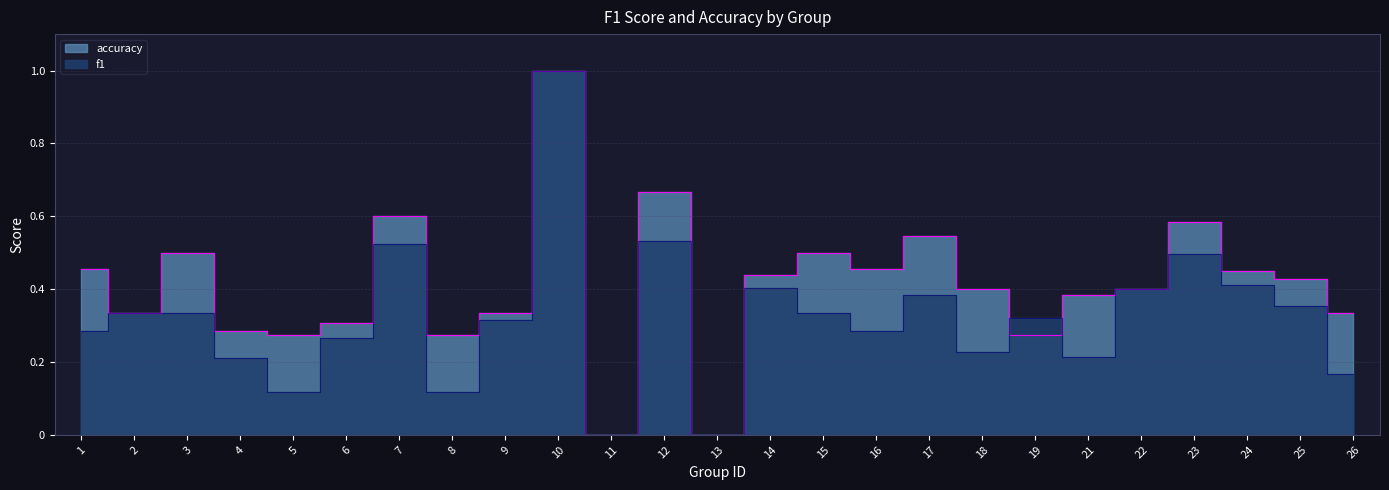

At how many categories does at least one series exceed 0?

23